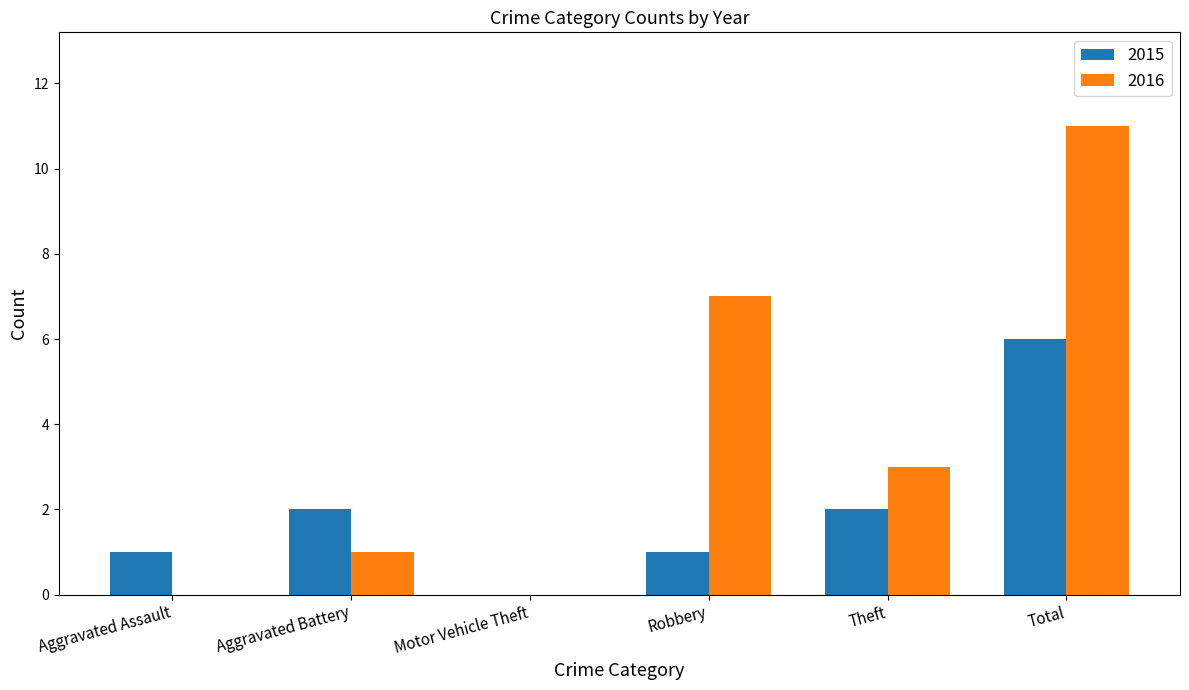

Which series has the largest total across all categories?

2016